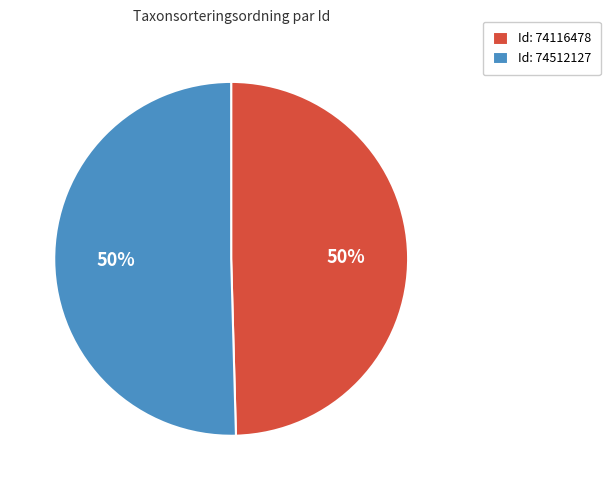

To the nearest percent, what is the average slice percentage?

50%